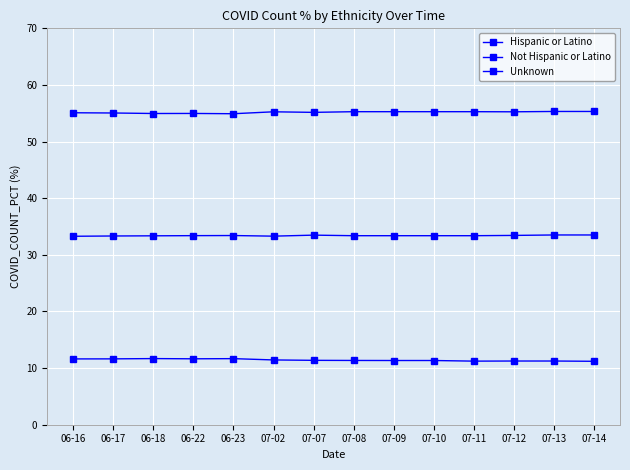

What is the sum of the Not Hispanic or Latino values at 07-02 and 07-11?

66.7